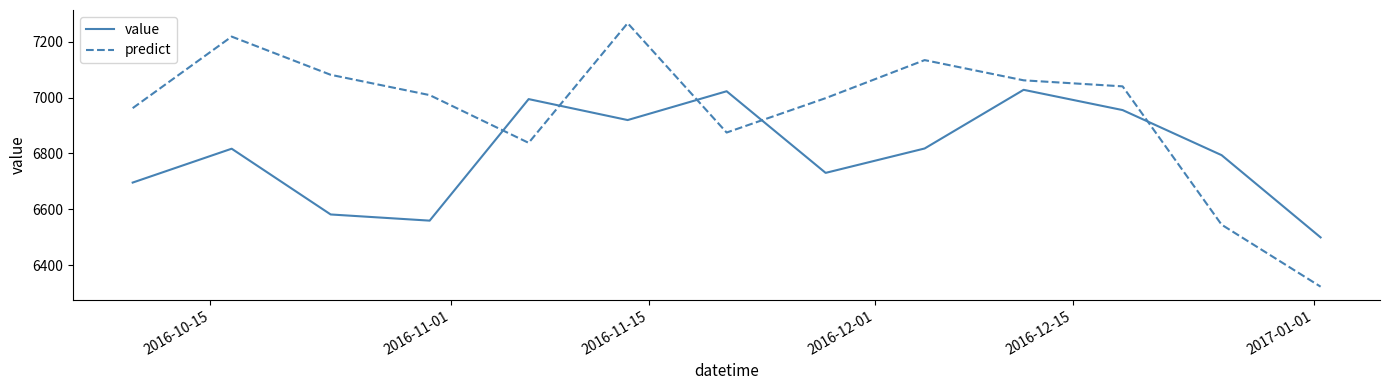

Rank the series by their maximum value, from highest to lowest.

predict, value